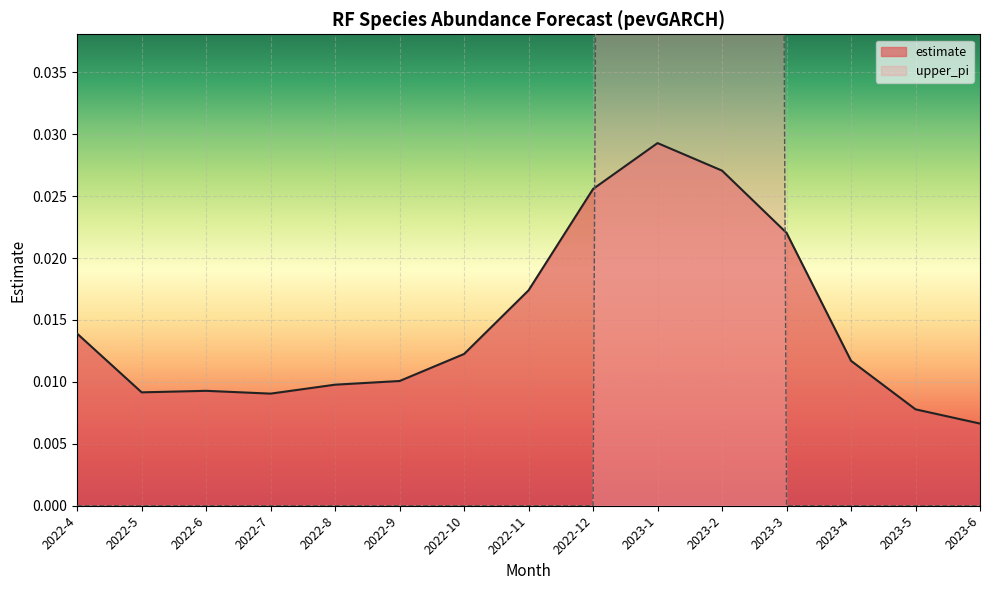

How many categories are shown in the chart?

15